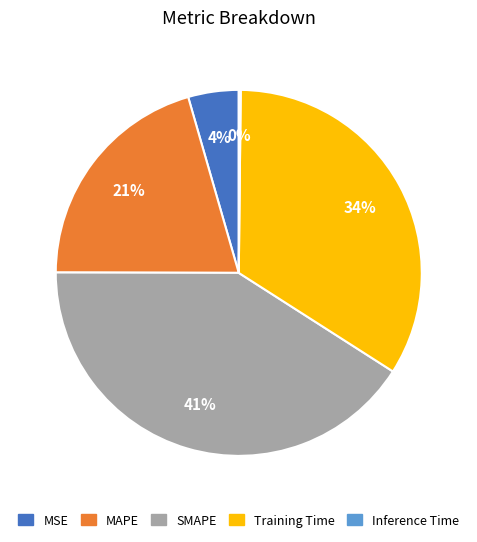

Does Training Time account for over 50% of the chart?

No